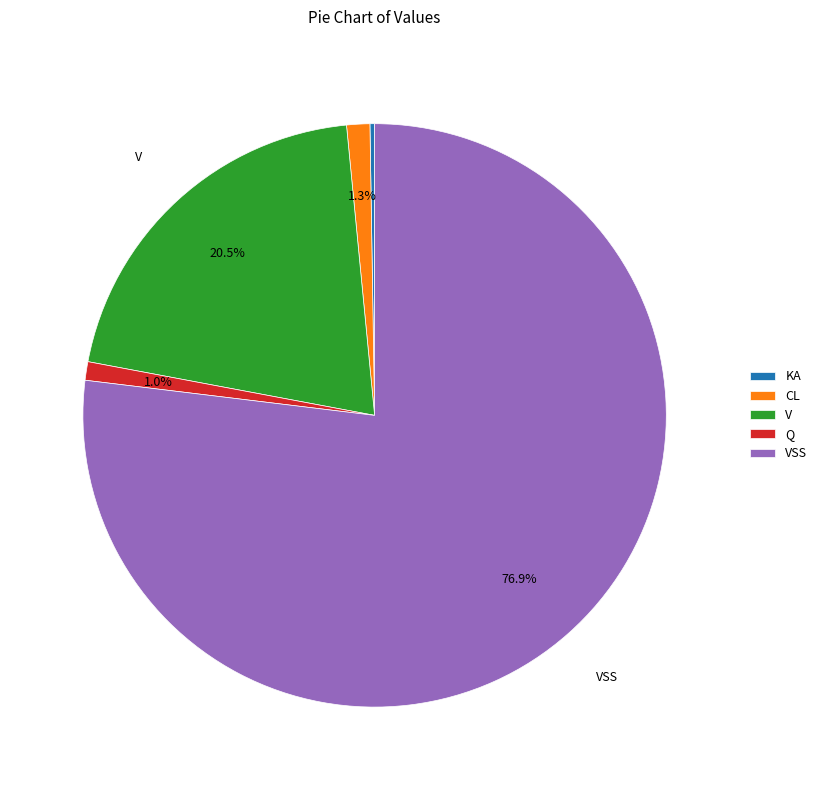

Does any single category account for the majority?

Yes